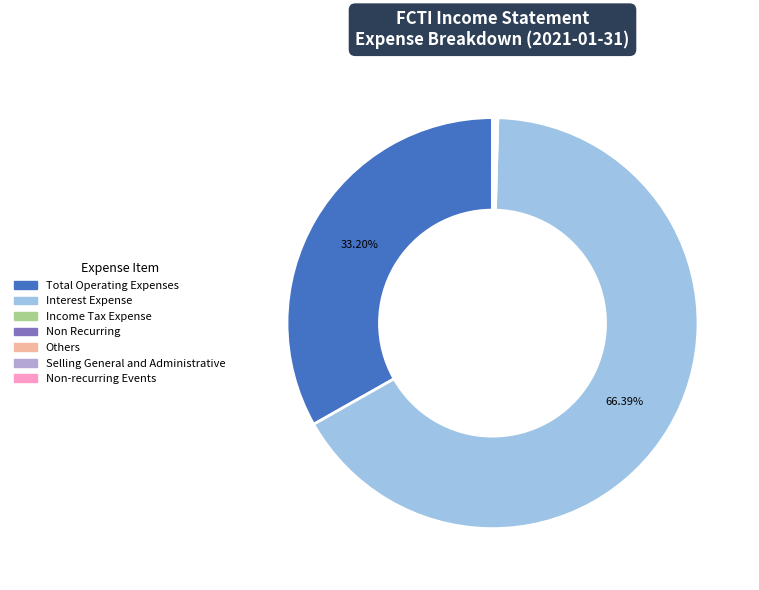

Is the sum of Selling General and Administrative and Non Recurring greater than half?

No